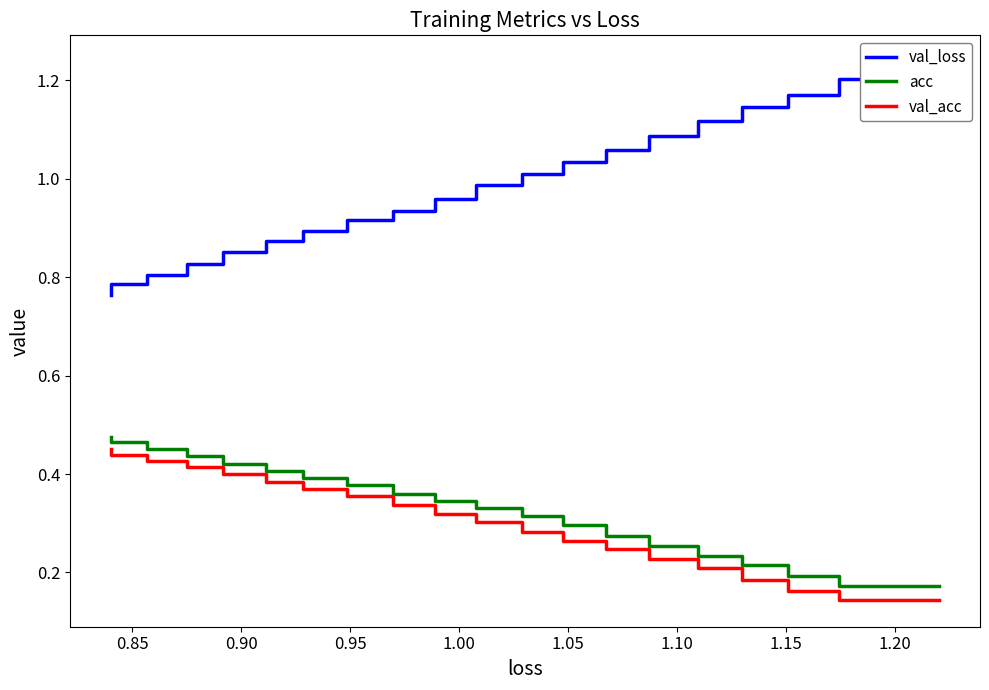

Which series has the widest spread of values?

val_loss